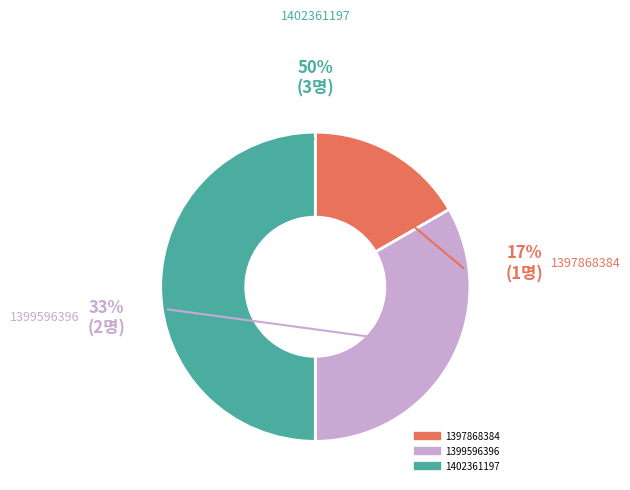

Rank the categories by value from lowest to highest.

1397868384, 1399596396, 1402361197